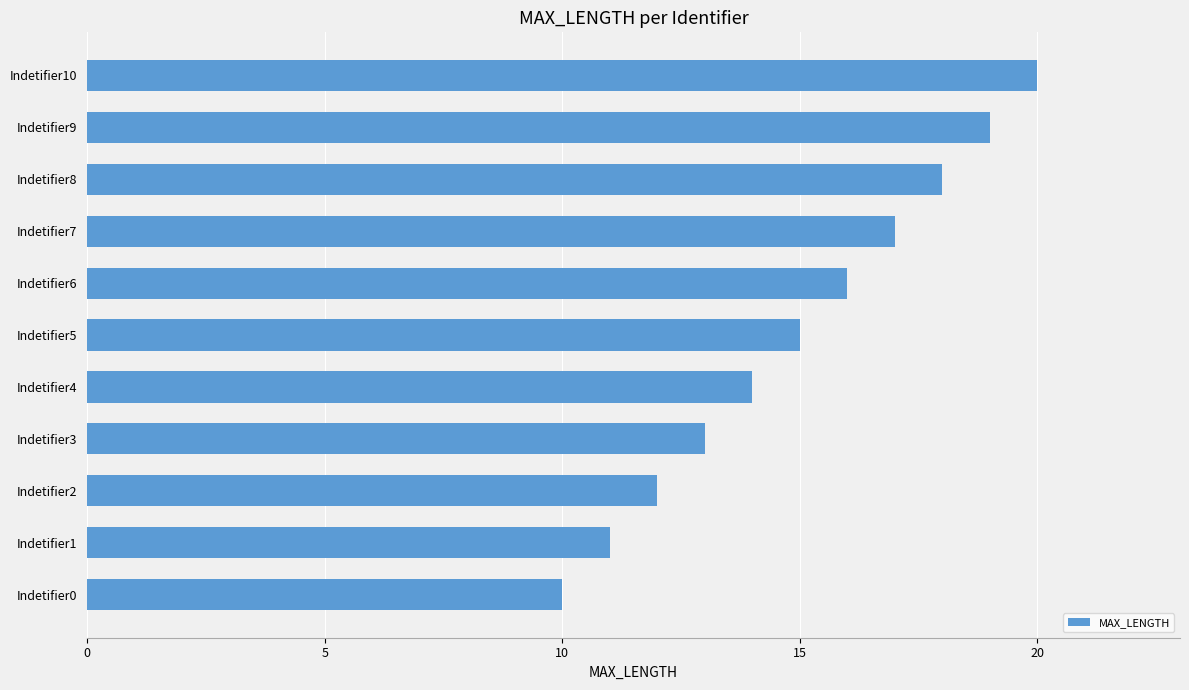

What is the maximum value shown in the chart?

20